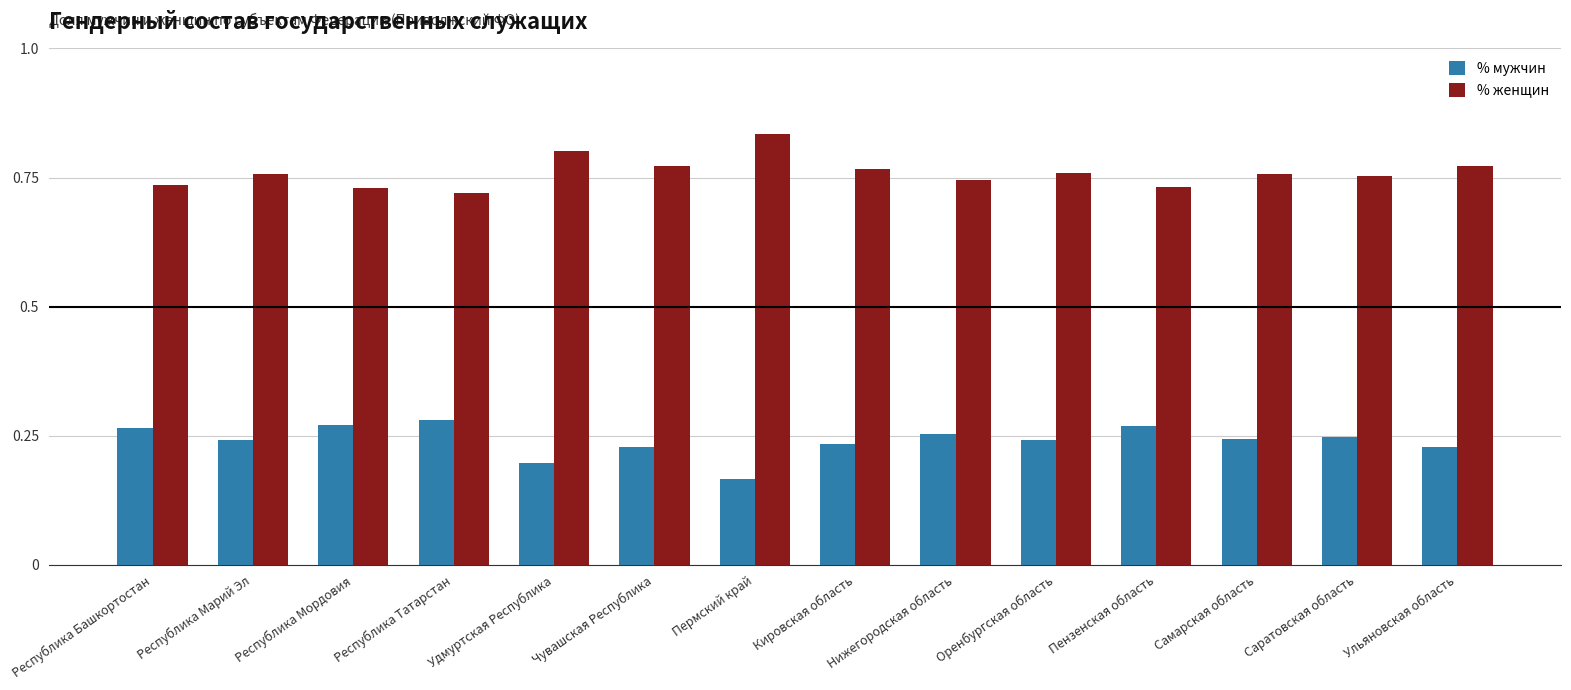

Count the % женщин values in the range 0 to 1.

14